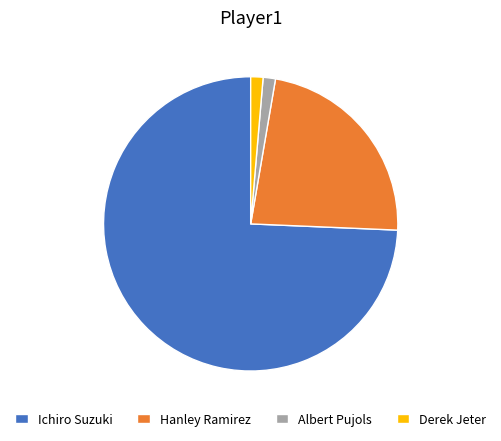

Is the sum of Albert Pujols and Hanley Ramirez greater than half?

No